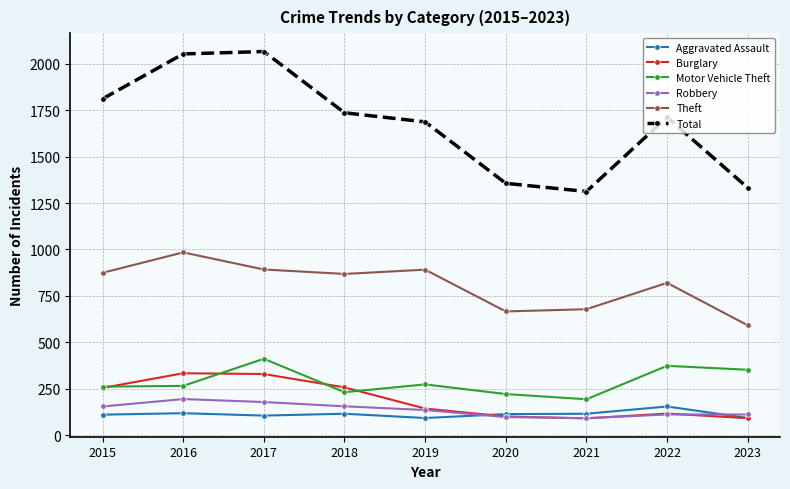

True or false: Theft and Burglary cross at least once.

False